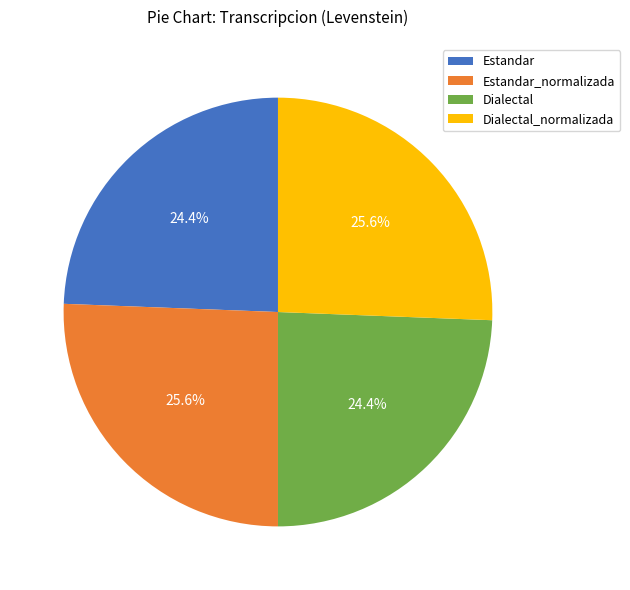

To the nearest percent, what is the difference between the Estandar_normalizada and Dialectal slice percentages?

1%